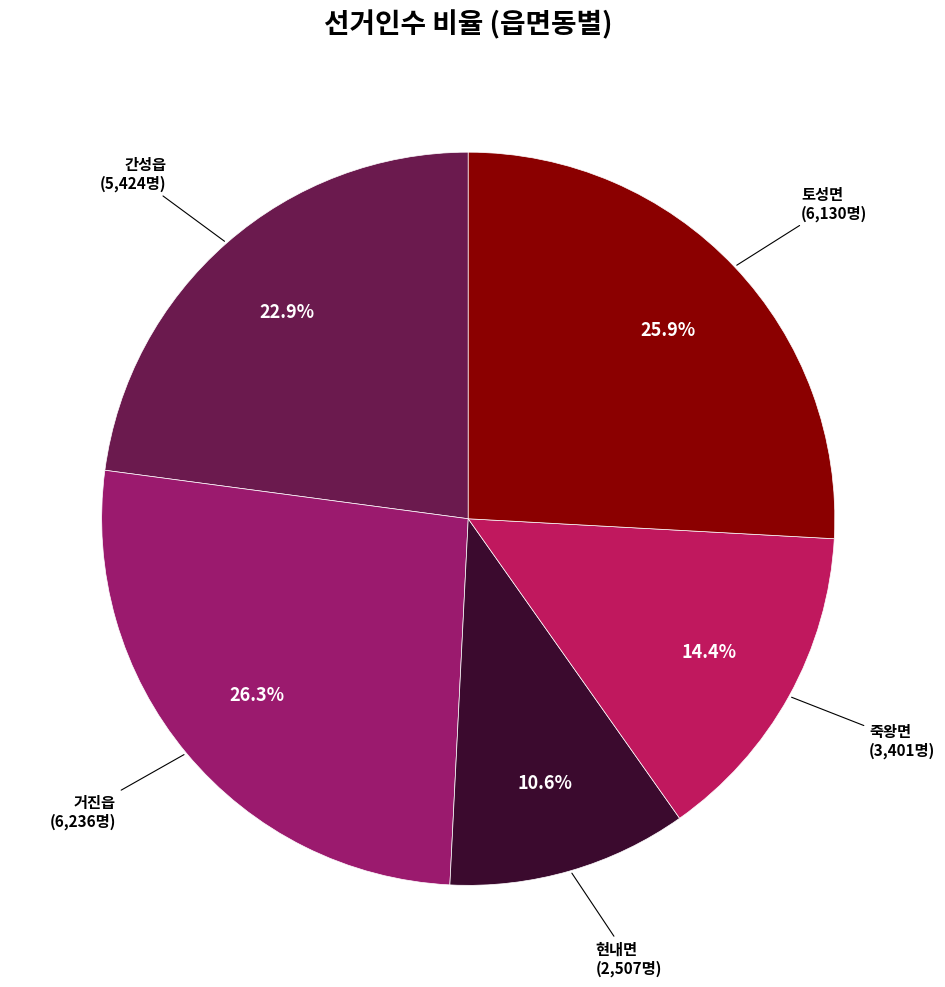

Is there any slice that represents more than half of the pie?

No